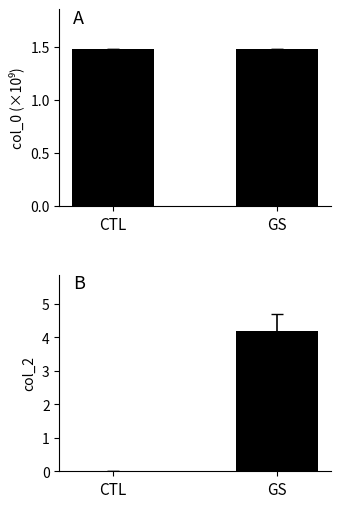

What is the difference between the maximum and minimum values in the col_2 series?

4.2